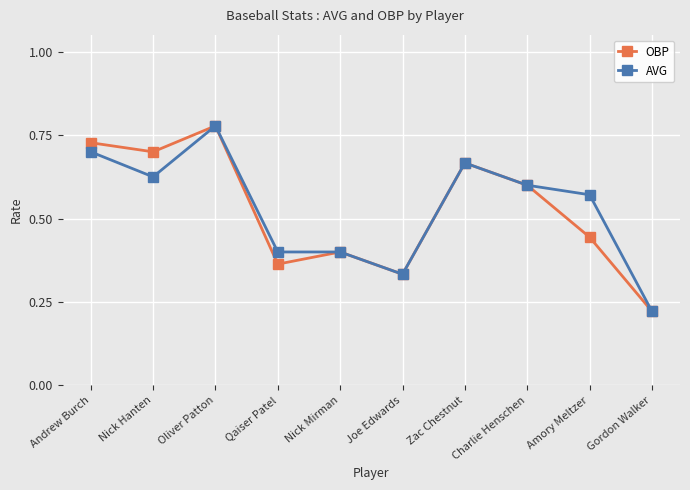

At which category does the chart reach its peak across all series?

Oliver Patton